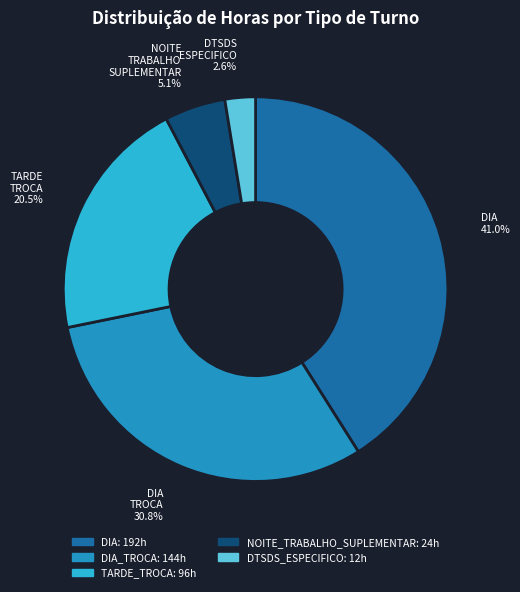

Does any single category account for the majority?

No